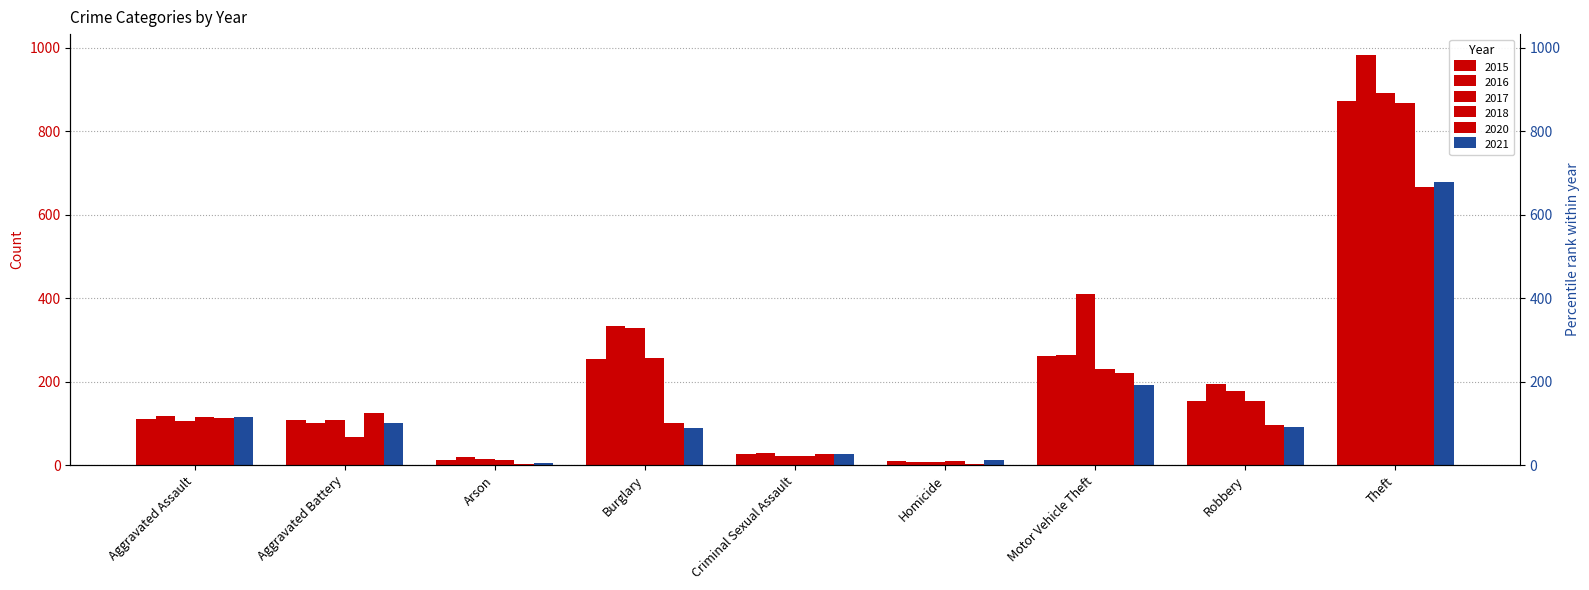

What is the difference between the 2017 values at Burglary and Homicide?

321